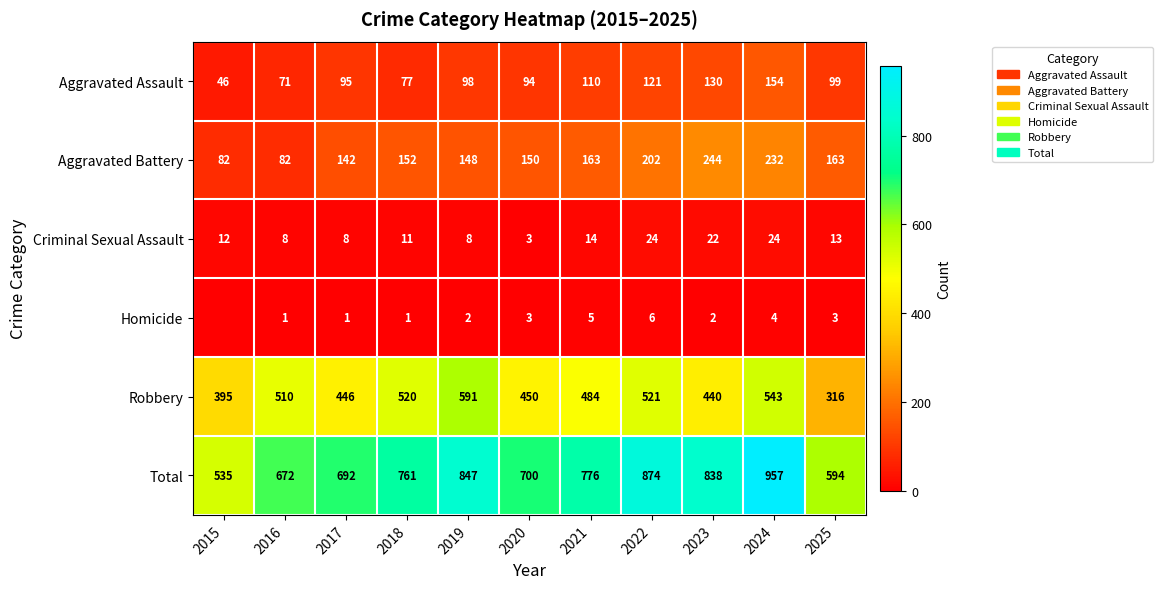

What is the difference between the Homicide values at 2021 and 2022?

1